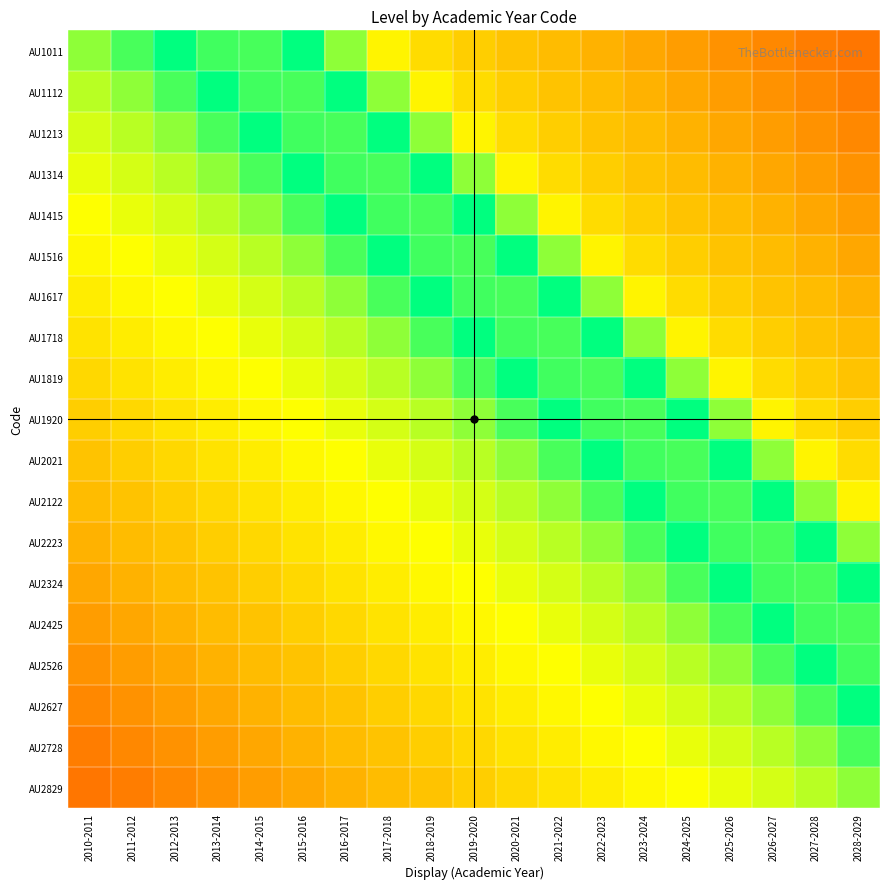

What is the greatest value displayed?

1.3